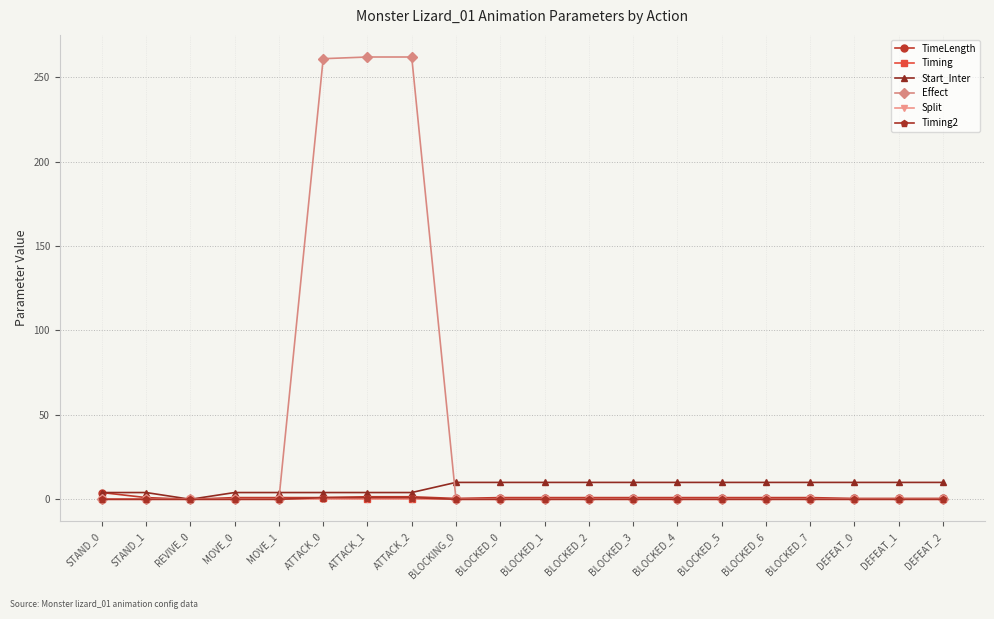

Which series has the largest total across all categories?

Effect